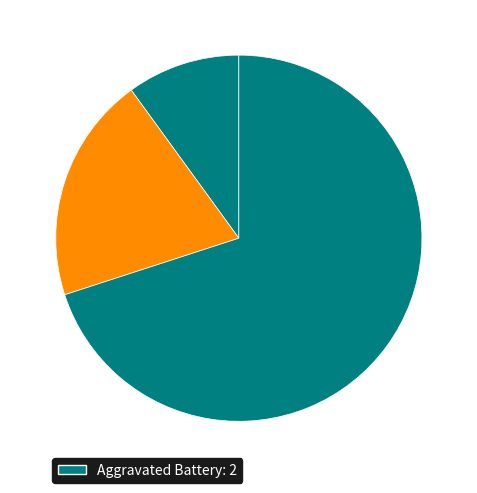

How many slices are in this pie chart?

3